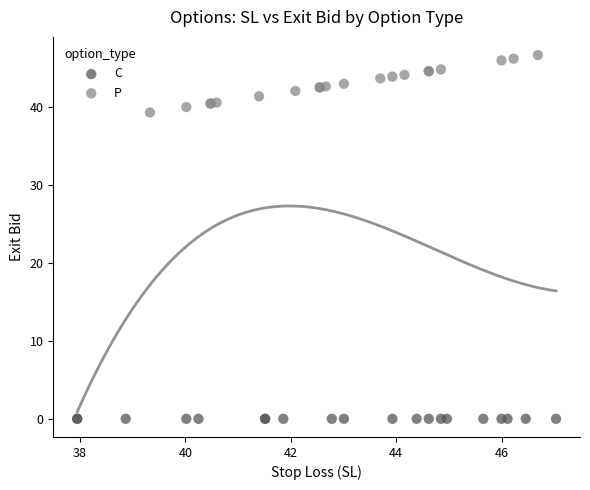

What are all the series names shown in the legend?

C, P